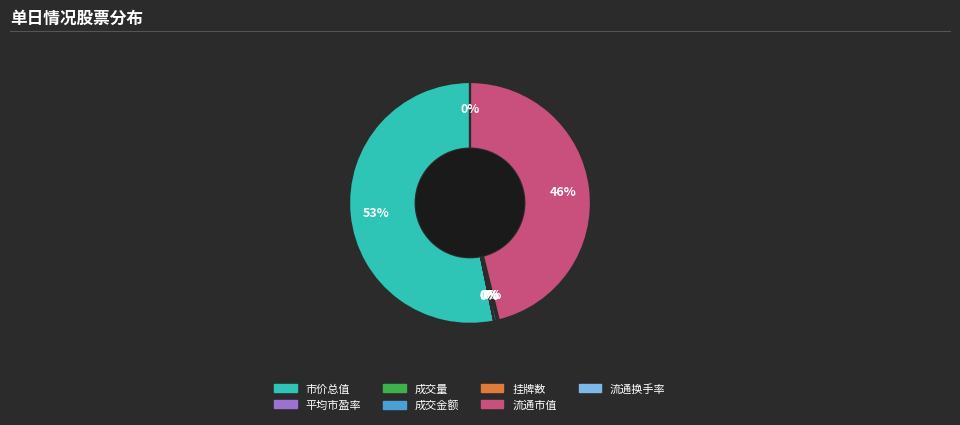

The 流通市值 slice represents 33% of the pie. True or false?

False